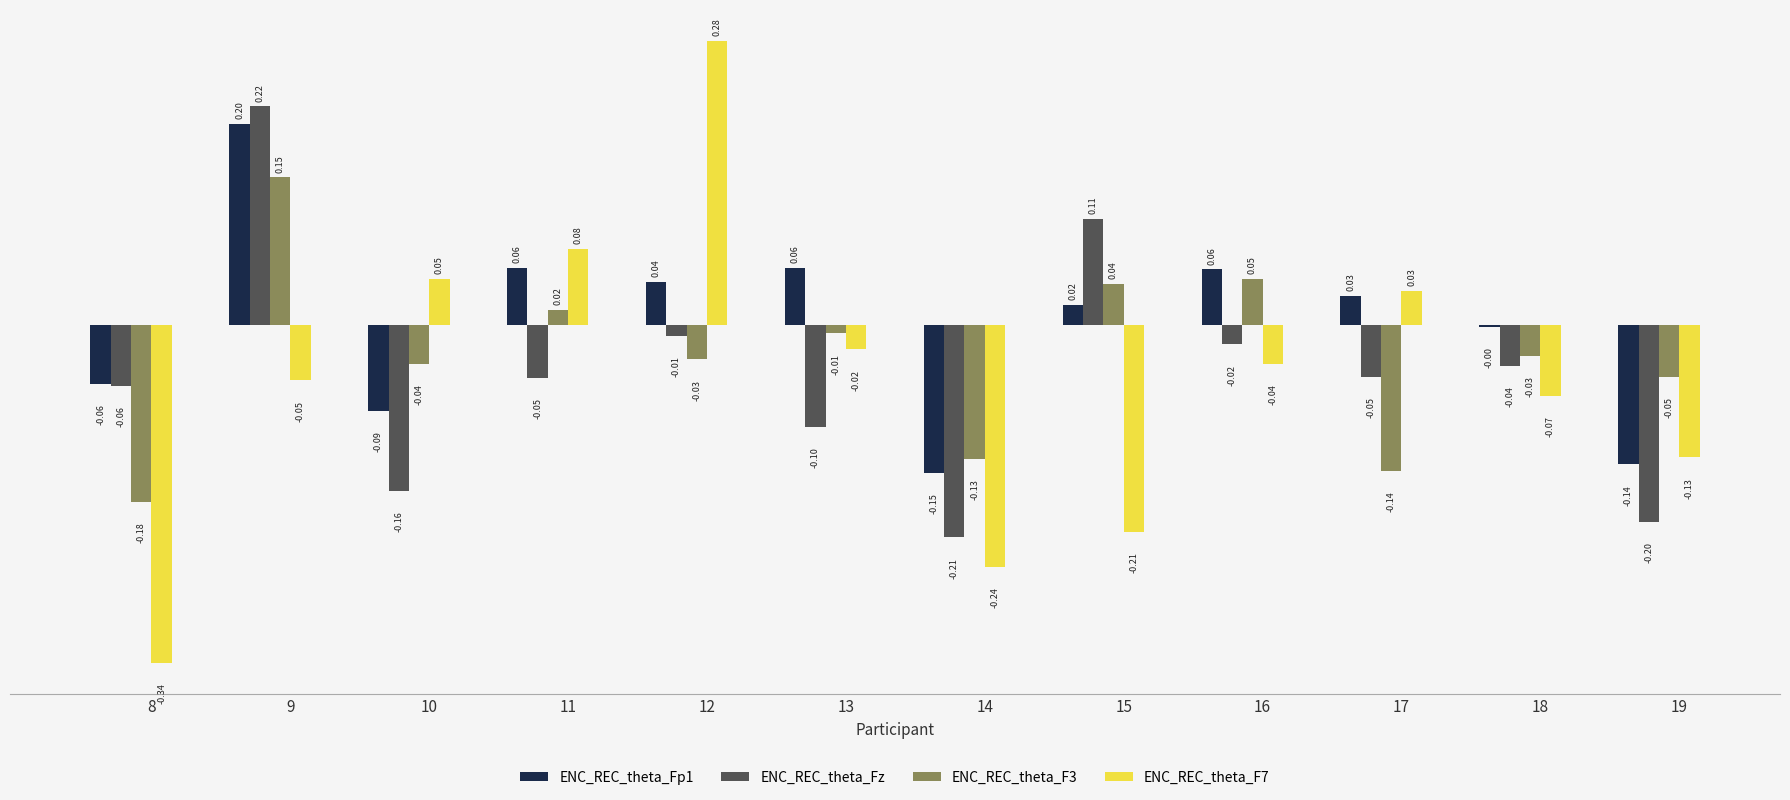

Which series changed the most between 11 and 17?

ENC_REC_theta_F3